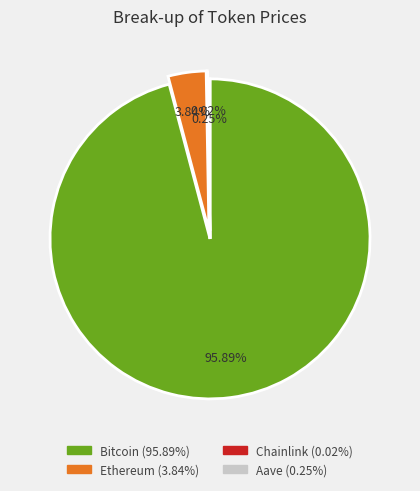

Which category has the biggest portion of the pie?

Bitcoin